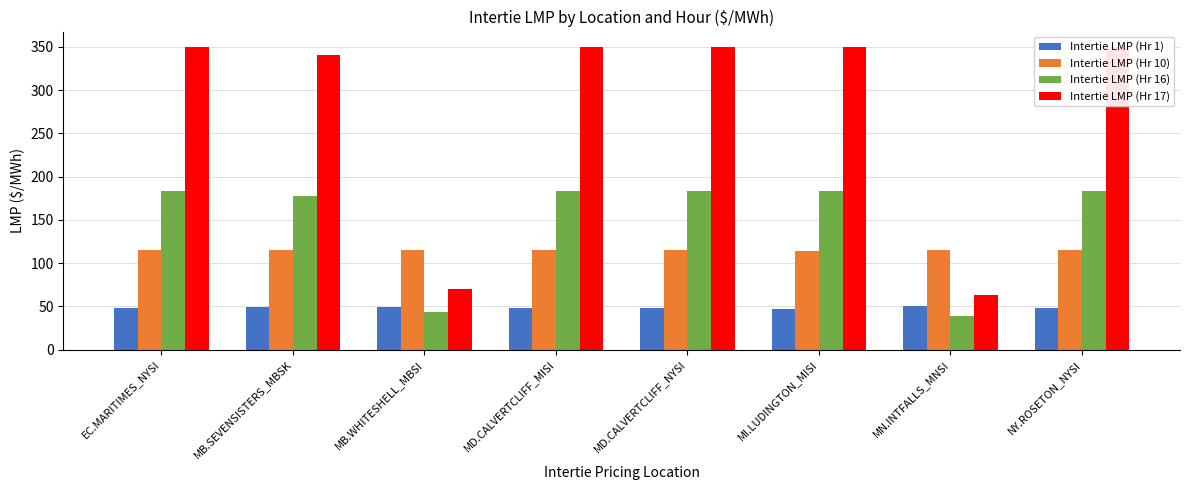

What is the label of the 1st bar from the right?

NY.ROSETON_NYSI